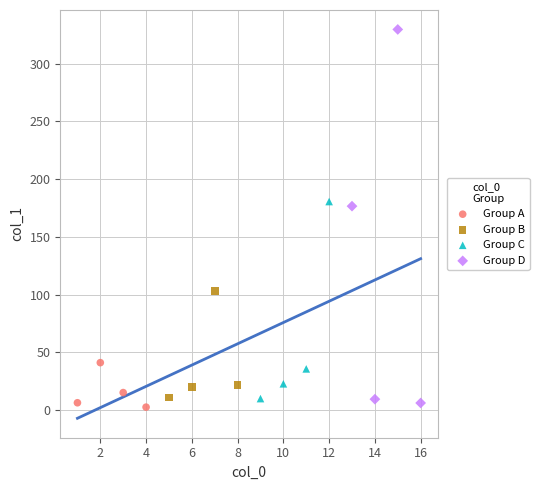

Which series contains the highest Y value?

Group D